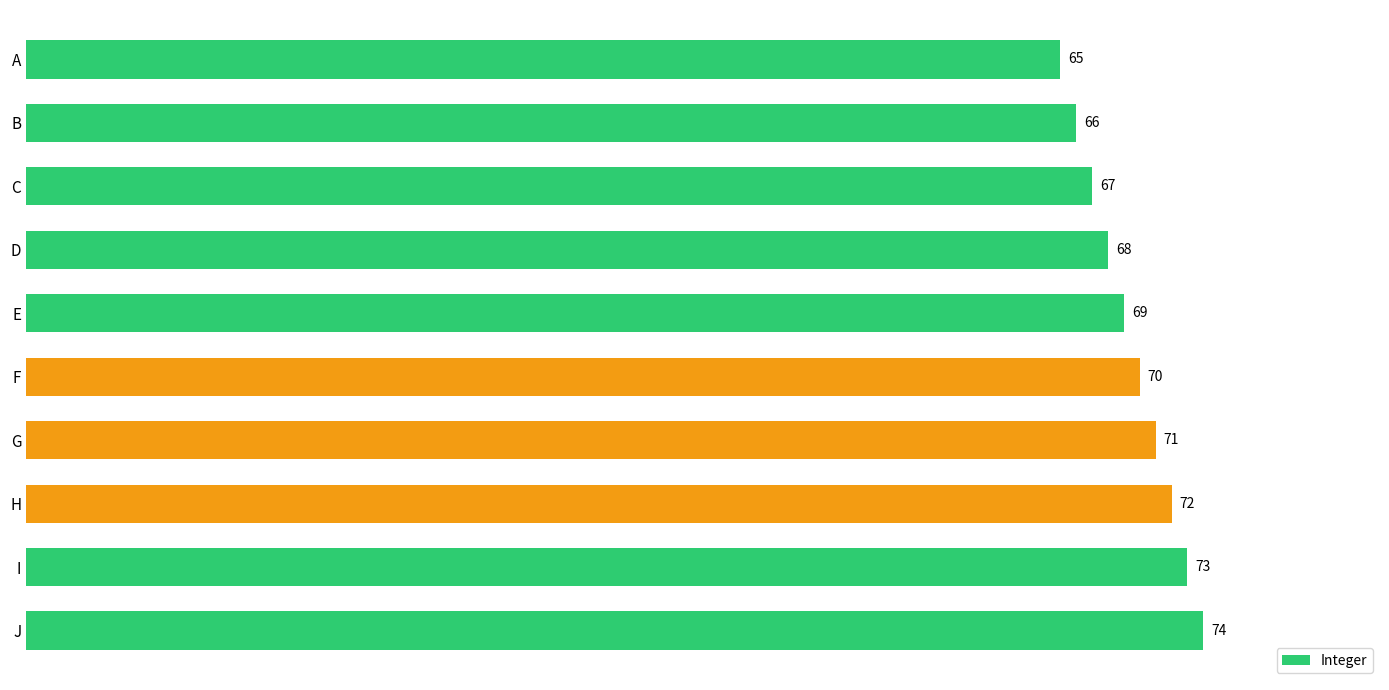

Count the values in the range 67 to 72.

6